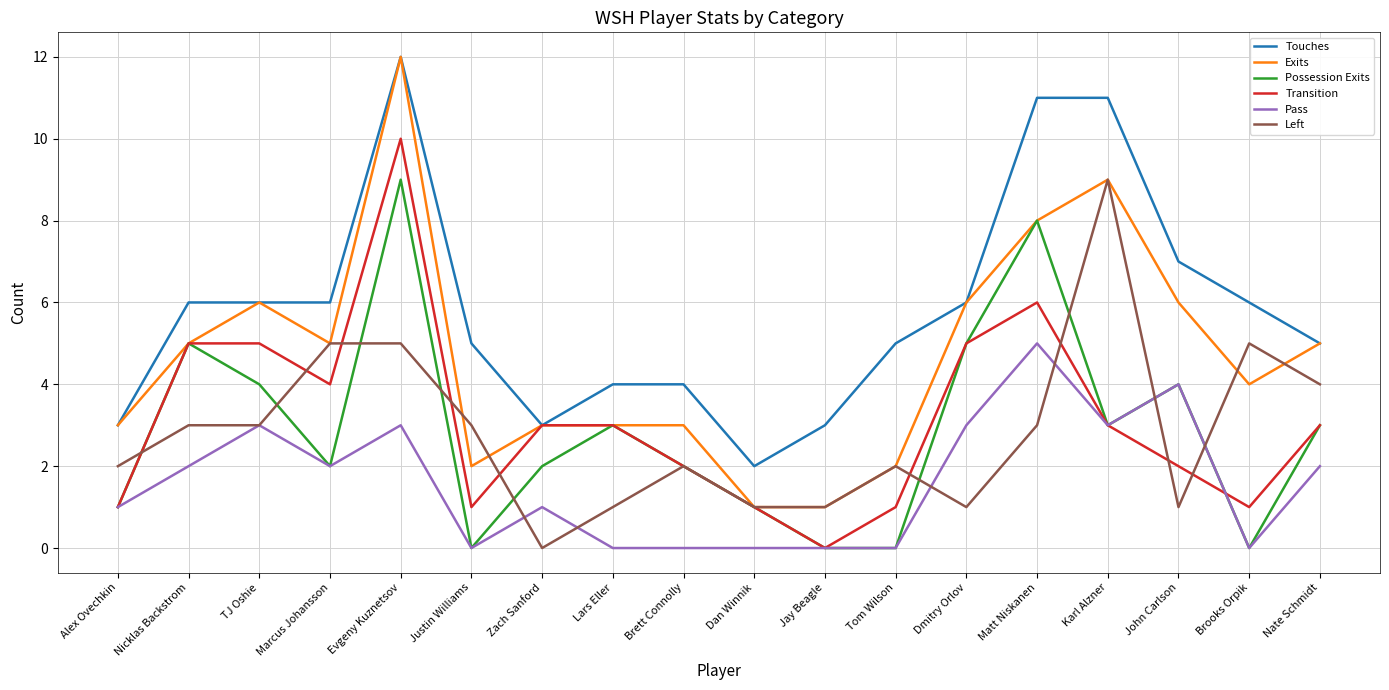

The Possession Exits series shows 3 at Karl Alzner. True or false?

True